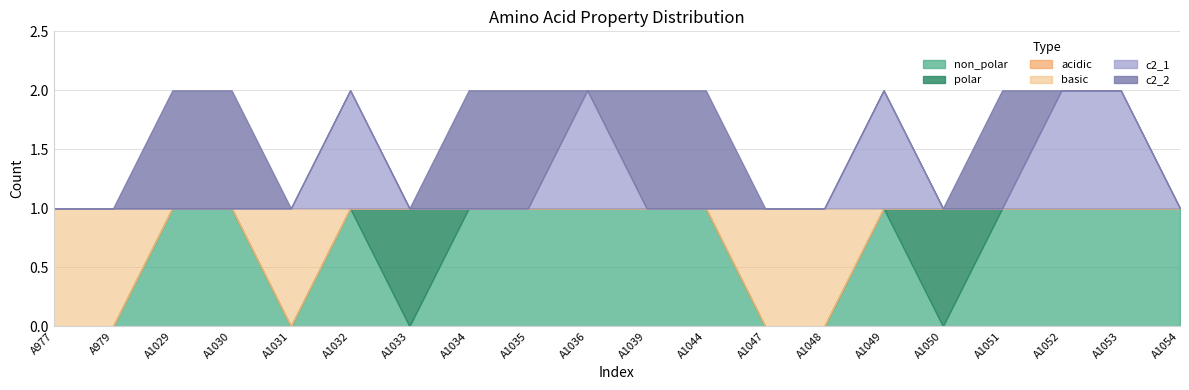

Does the chart have visible grid lines?

Yes